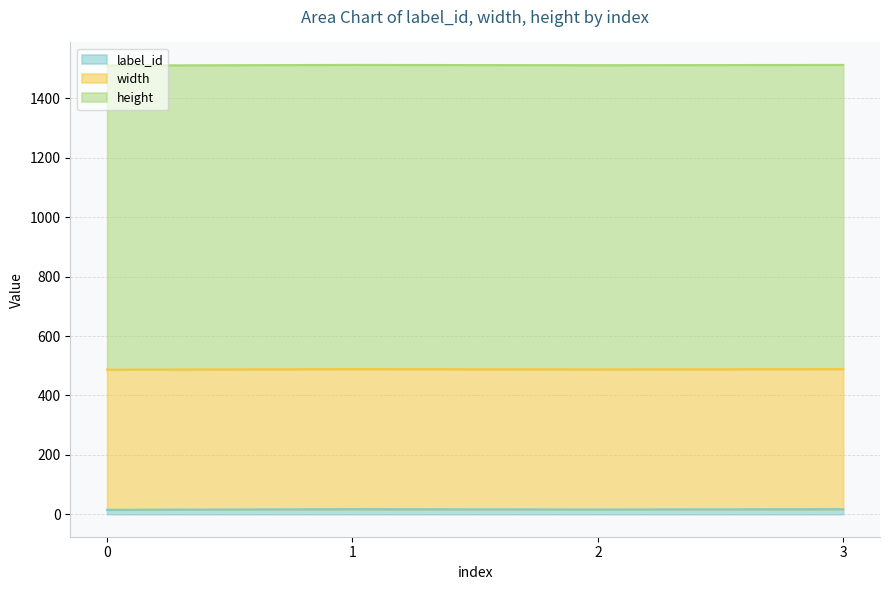

What is the value of the label_id point at the 4th from the left?

17